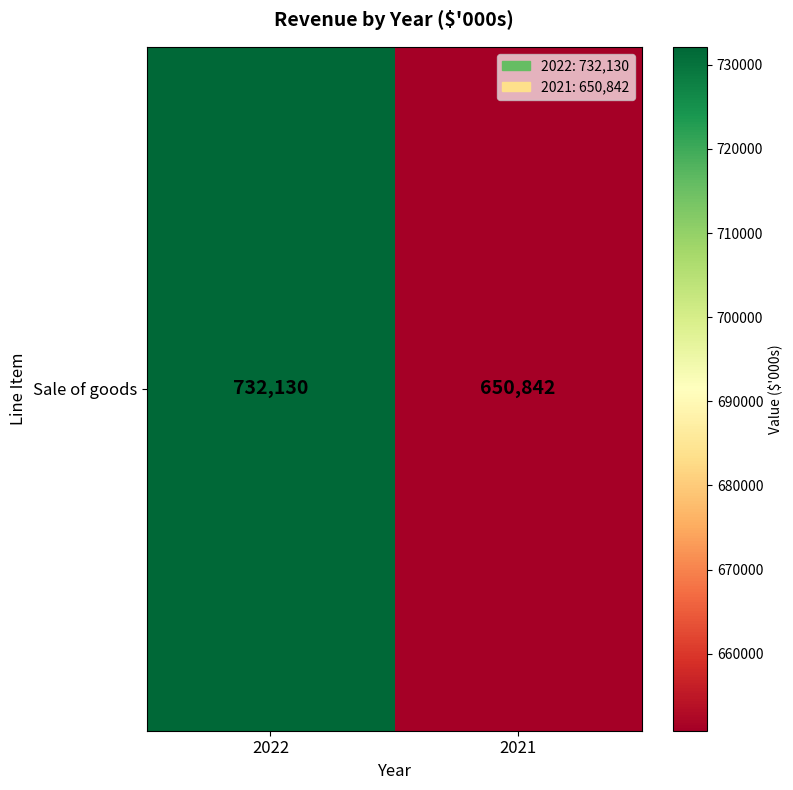

Reading left to right, extract all data points from this chart.

732130	650842